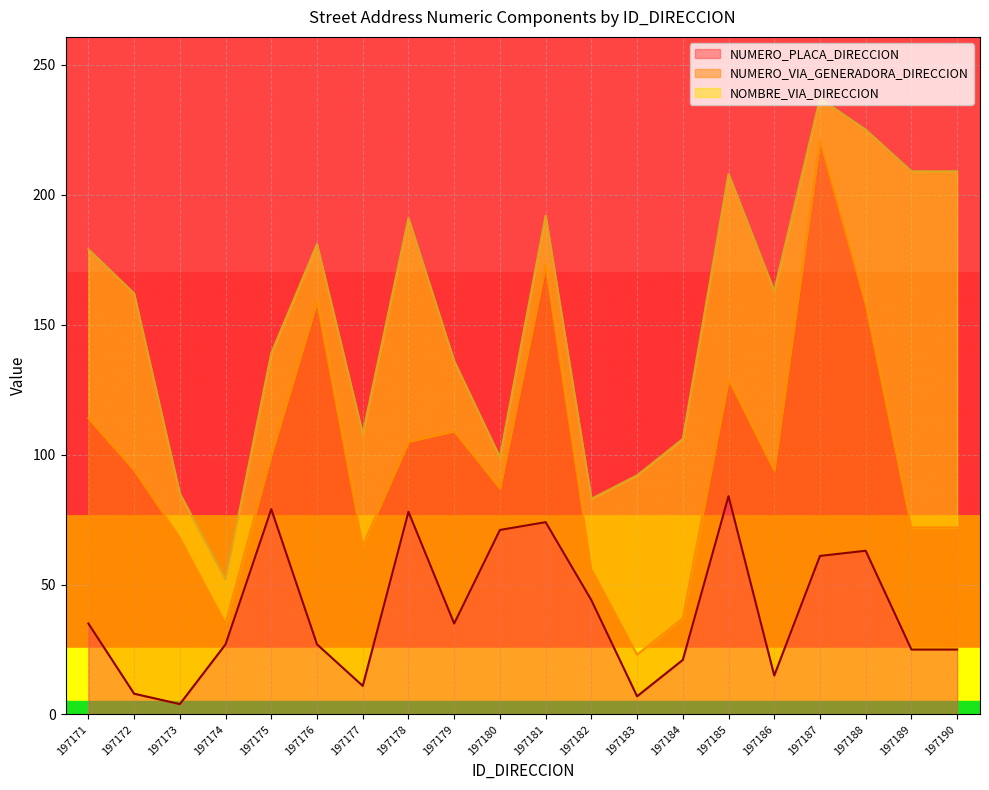

Which has a higher value, 197183 or 197174?

197174